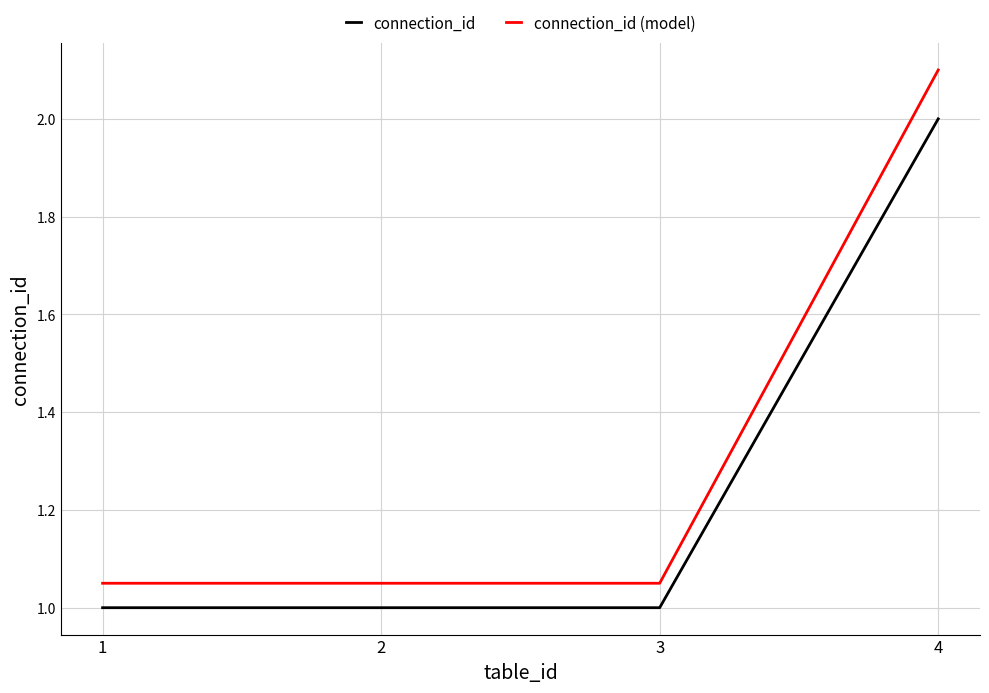

True or false: connection_id (model) has a value of 1.7 at 3.

False